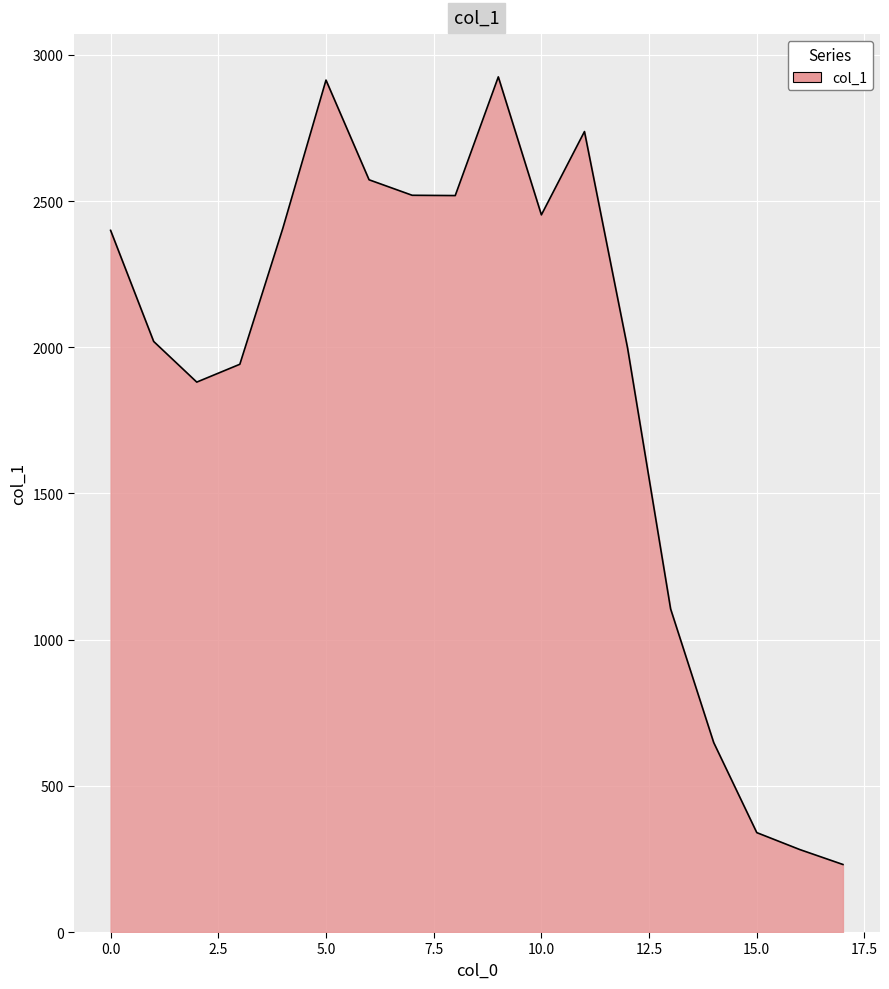

What is the difference between the maximum and minimum values?

2694